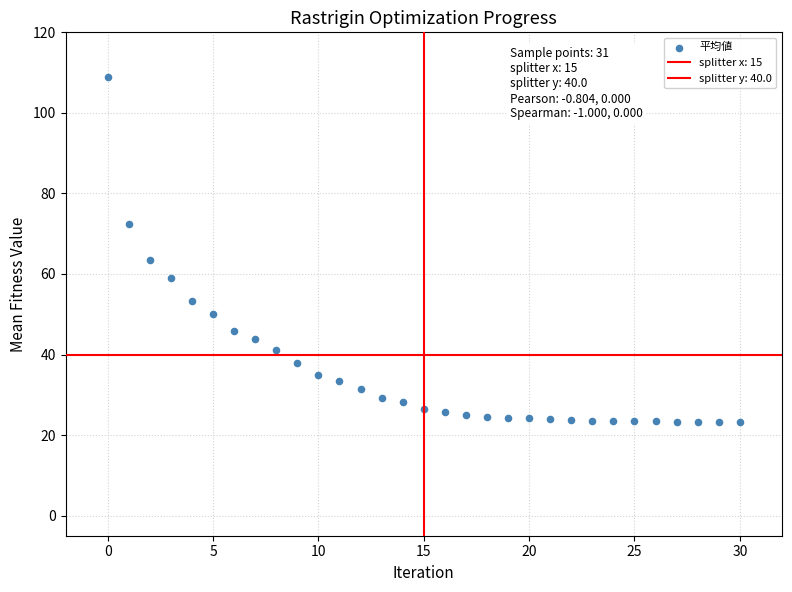

How many points are shown in the scatter plot?

31